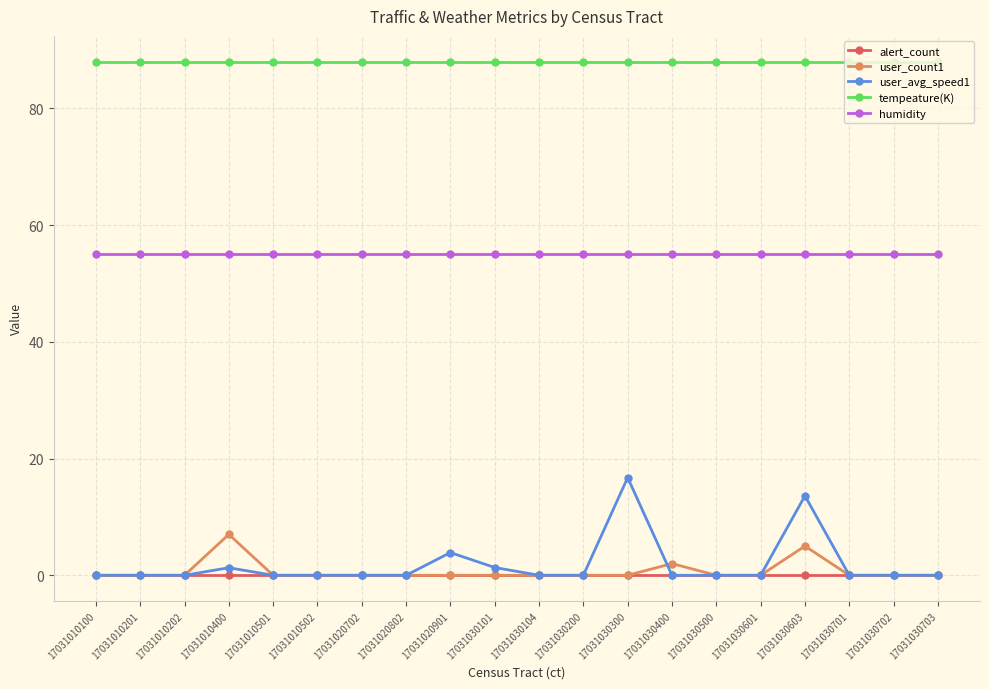

Is it true that alert_count equals 0.0 at 17031010400?

True